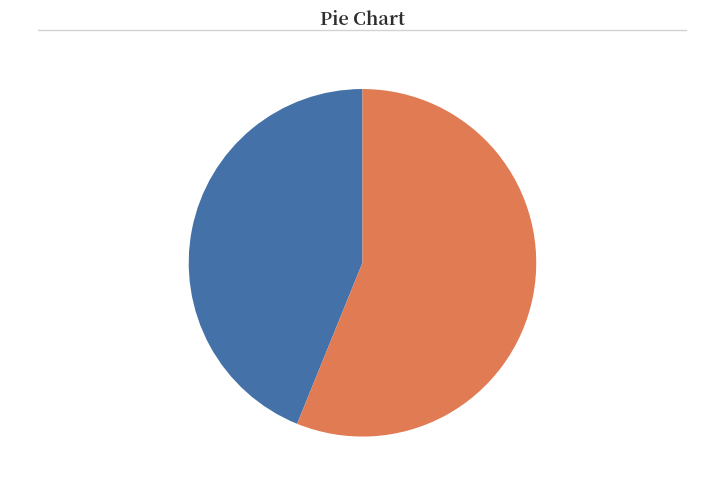

To the nearest percent, what is the difference between the largest and smallest slice percentages?

12%